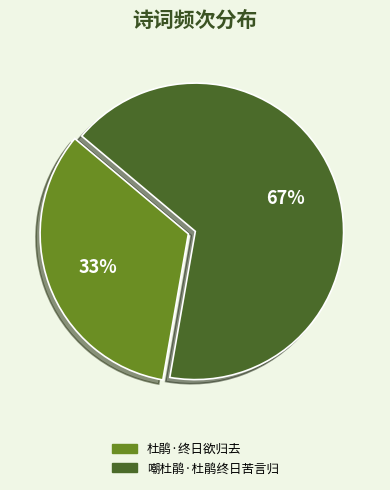

To the nearest percent, what is the combined percentage of 嘲杜鹃·杜鹃终日苦言归 and 杜鹃·终日欲归去?

100%